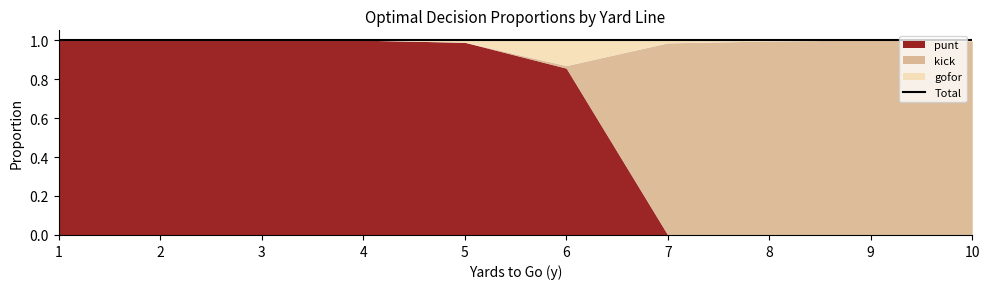

The value of gofor at 1 is 0.0. True or false?

True